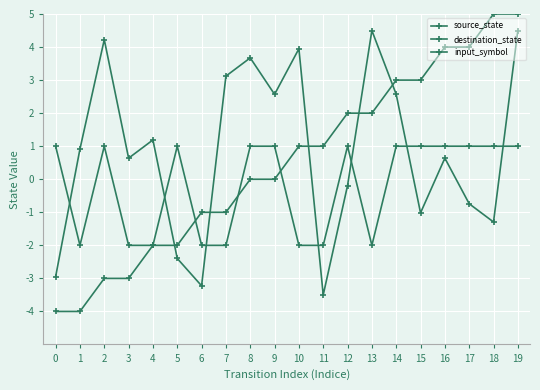

How many lines are shown in the chart?

3